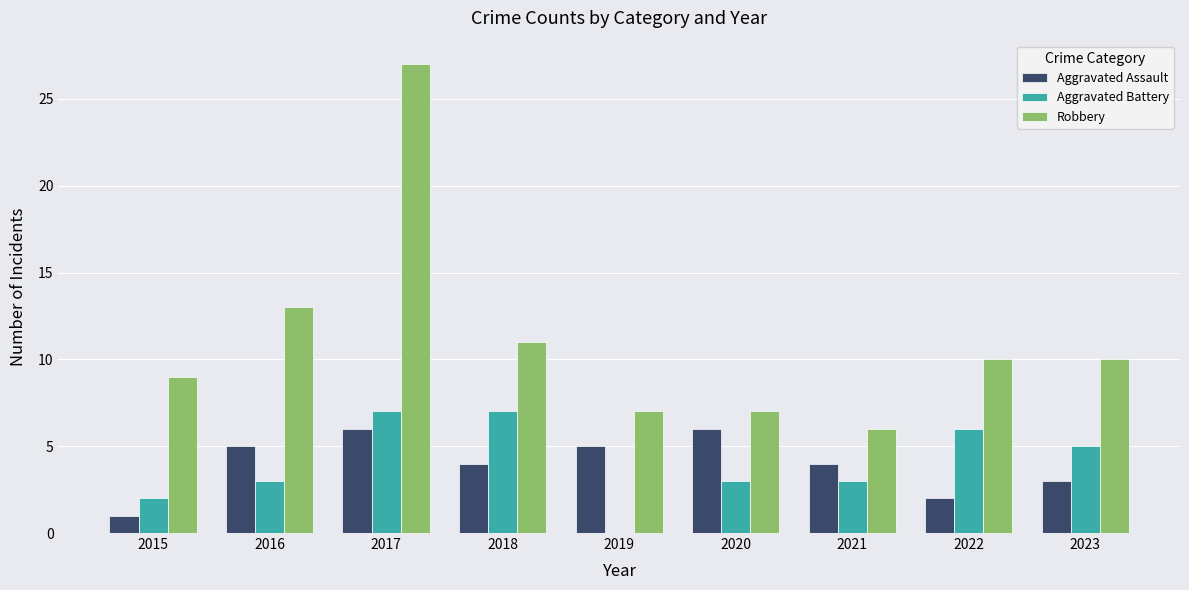

What is the spread (max minus min) of values at 2018?

7